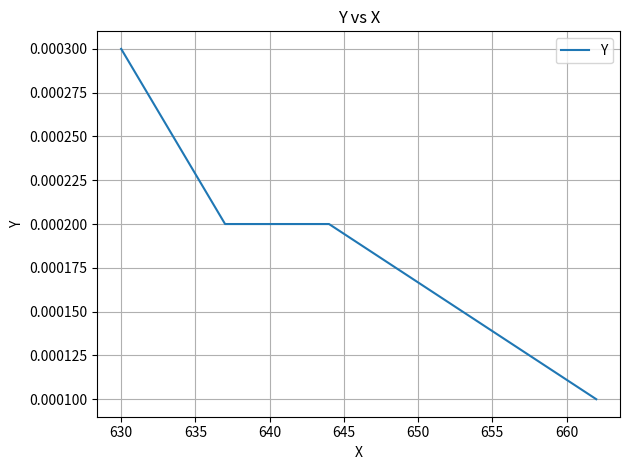

True or false: there are more than 2 points higher than both neighbors.

False